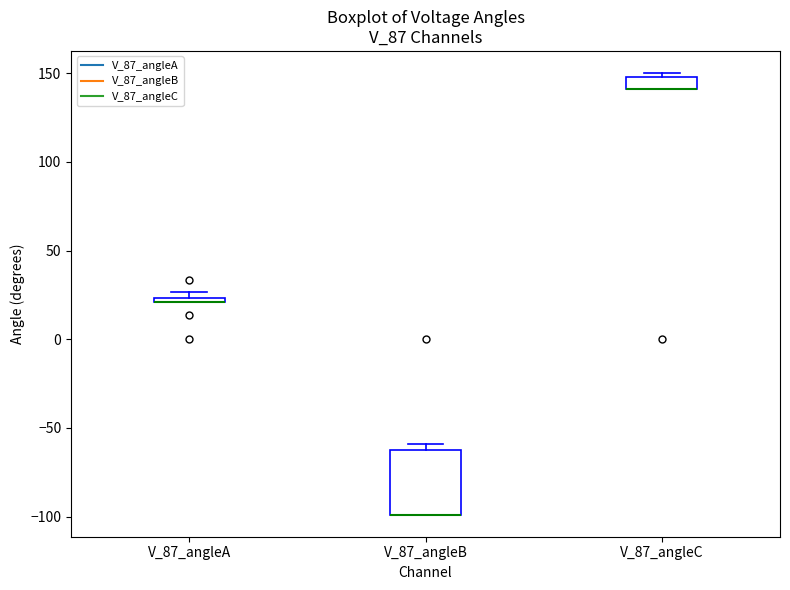

Which box is the tallest, from its lower edge to its upper edge?

V_87_angleB